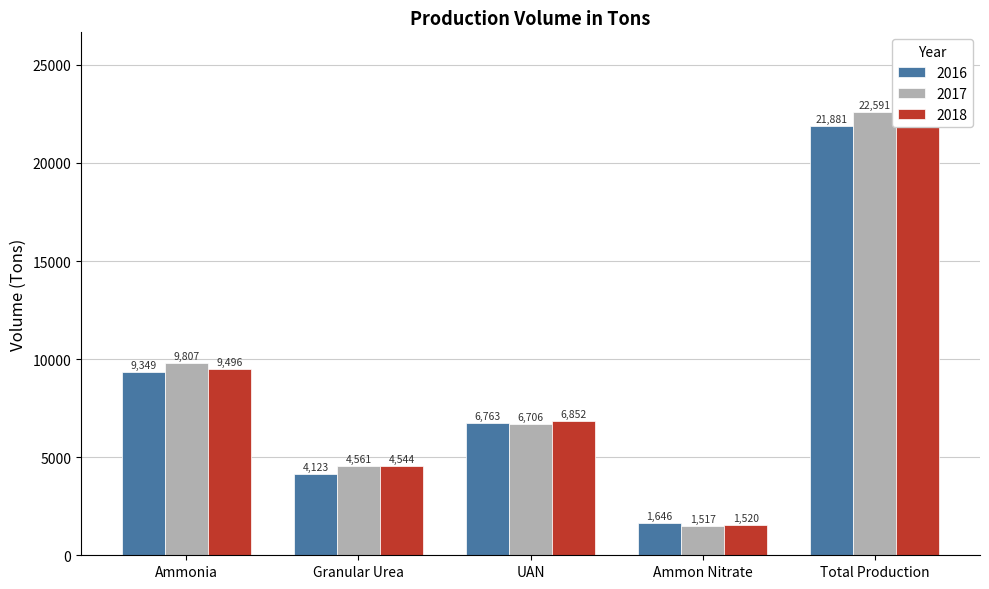

Rank the series by their average value, from highest to lowest.

2017, 2018, 2016